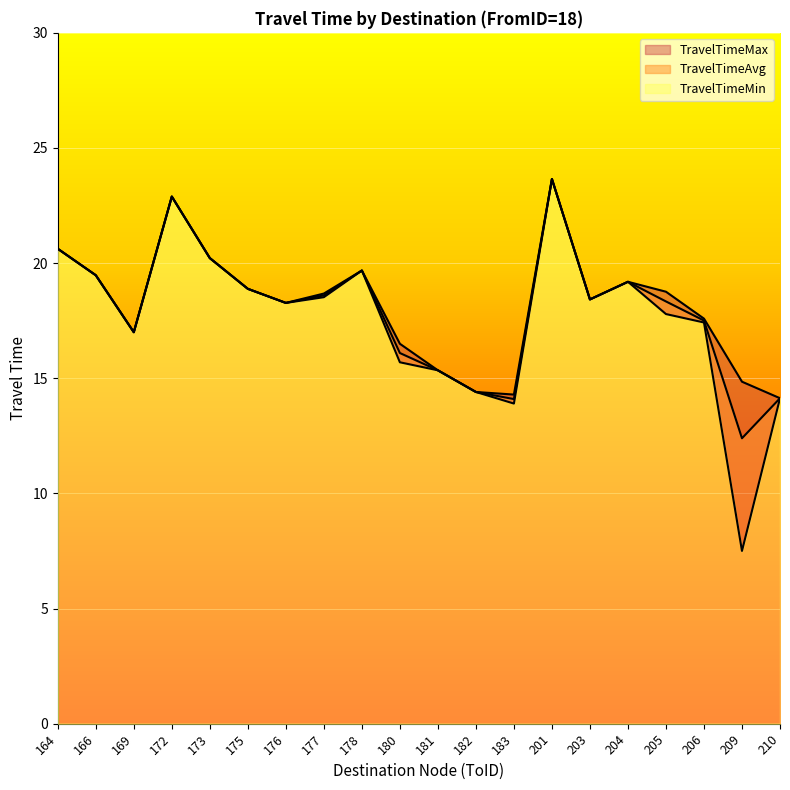

What is the value of the TravelTimeAvg point at the 12th from the left?

14.4